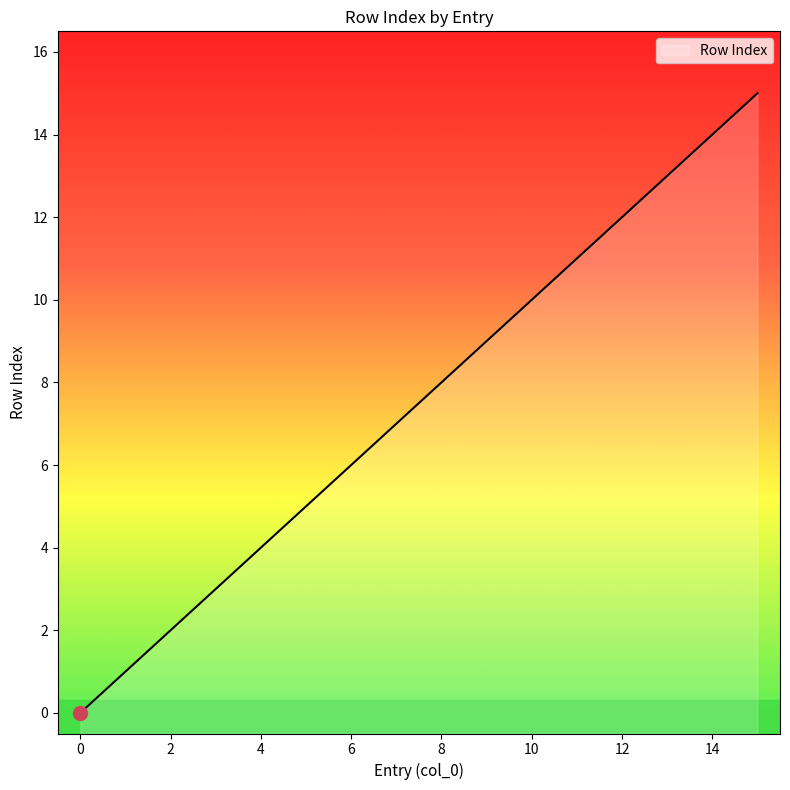

What is the average value?

8